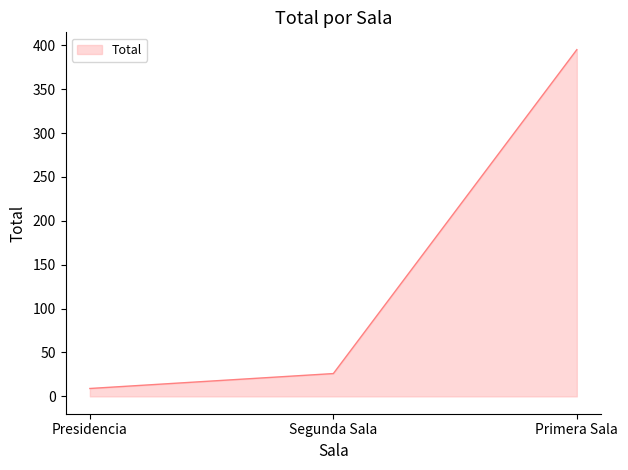

What is the sum of the values at Segunda Sala and Primera Sala?

421